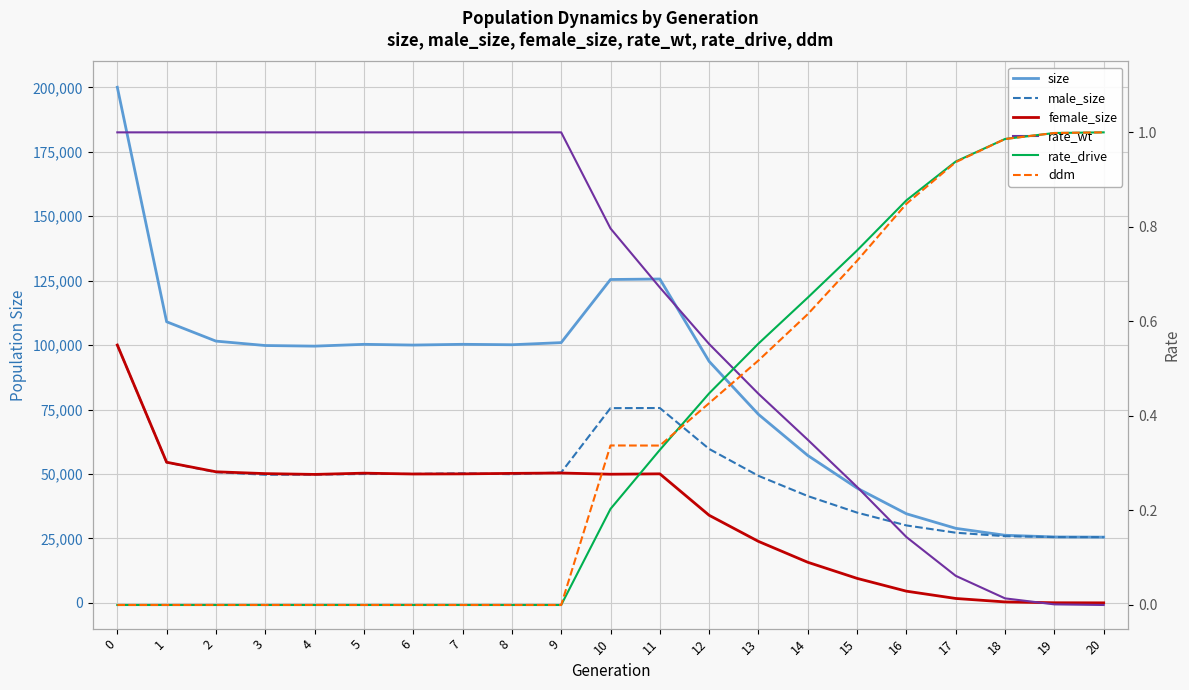

Which series ends up on top after the final intersection of rate_drive and ddm?

rate_drive